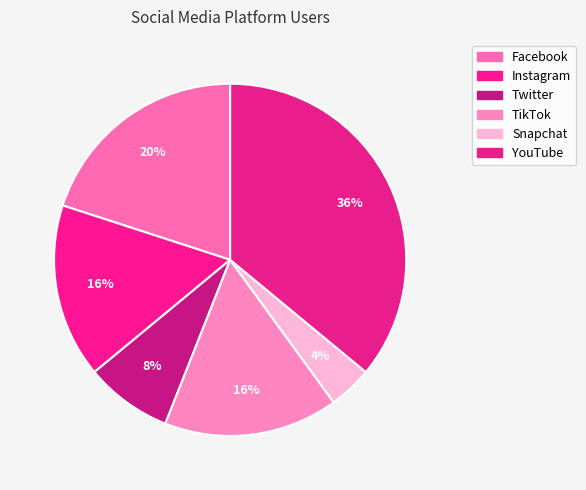

Which has a higher value, Instagram or TikTok?

Instagram